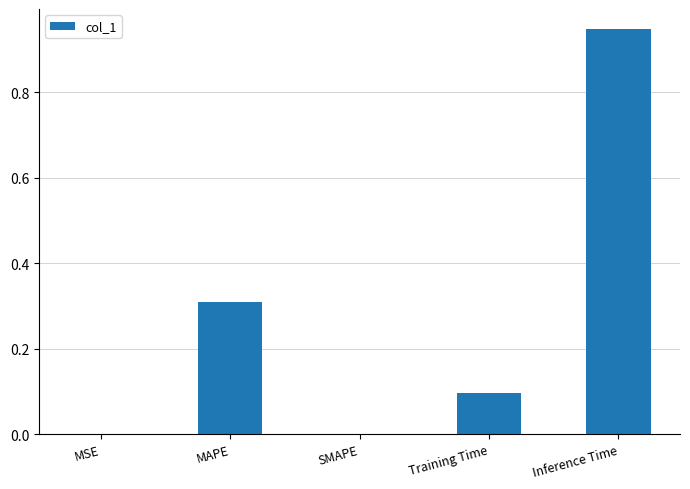

Which label corresponds to the largest value in the chart?

Inference Time